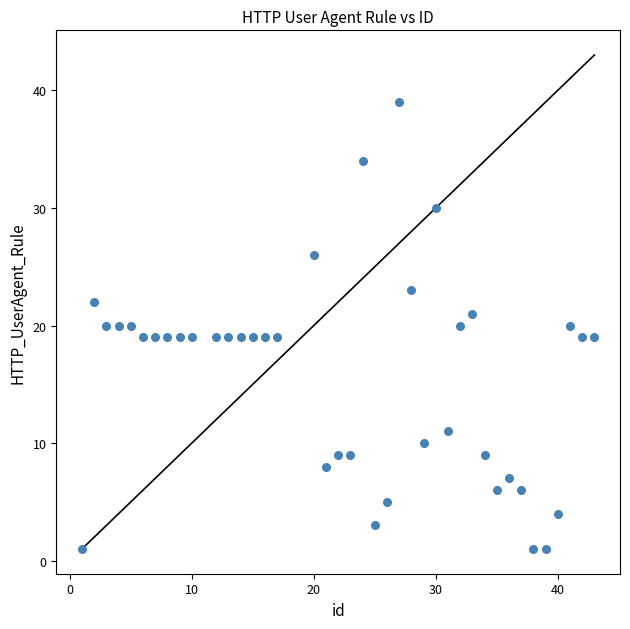

What is the range of X values (max minus min)?

42